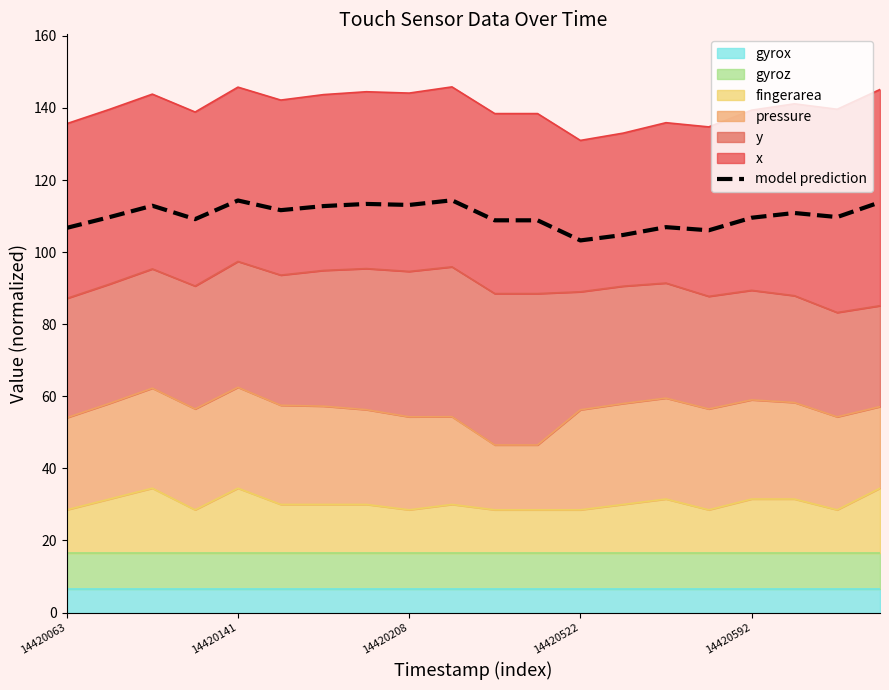

What is the average value?

110.0